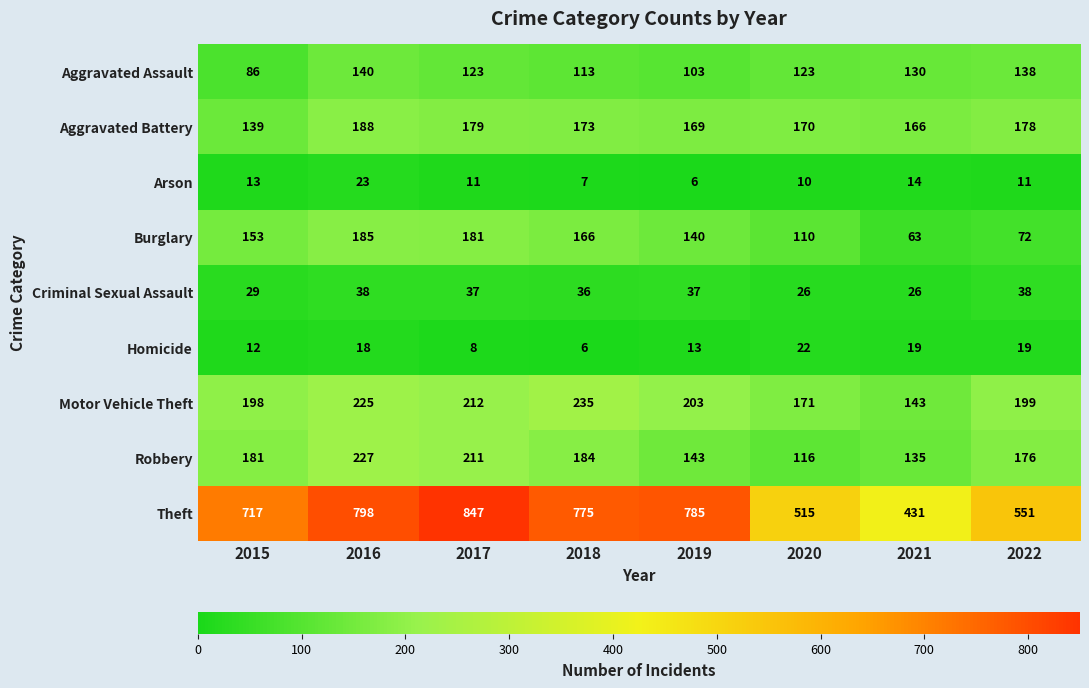

What is the difference between the highest and lowest values at 2022?

540